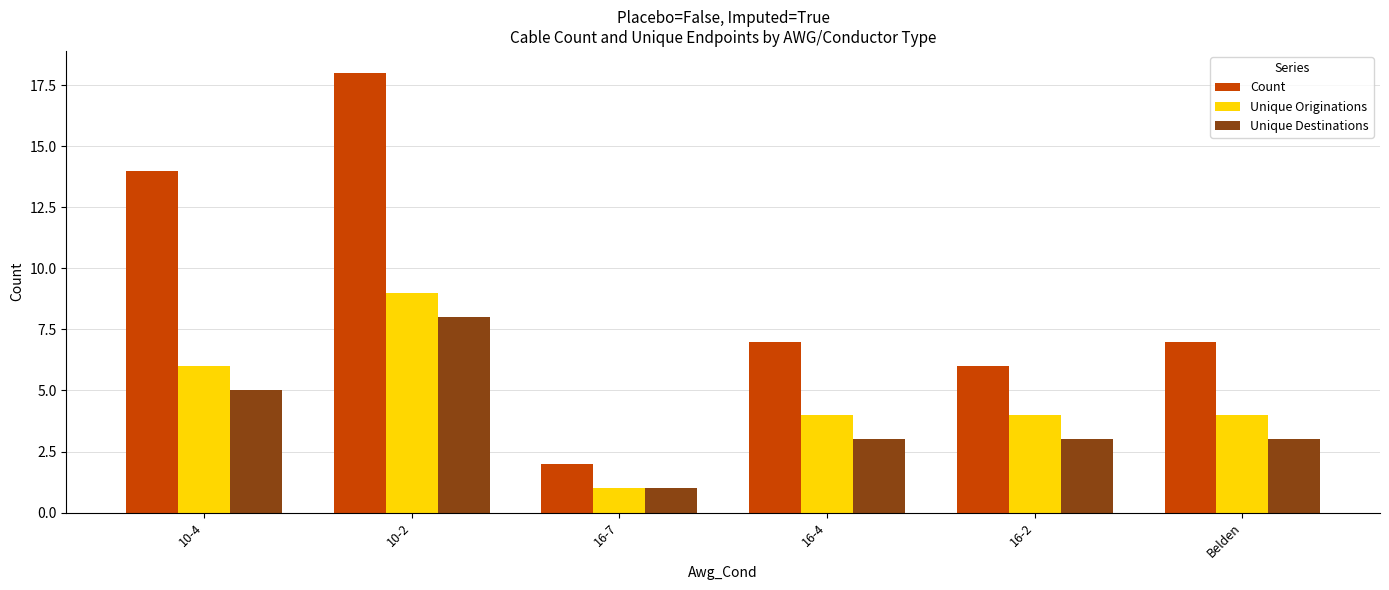

Rank the series at 16-2 from highest to lowest value.

Count, Unique Originations, Unique Destinations